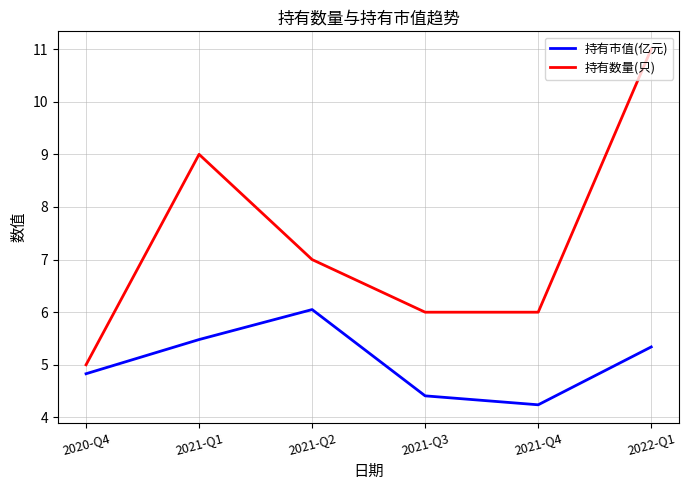

What is the sum of the 持有数量(只) values at 2021-Q2 and 2022-Q1?

18.0